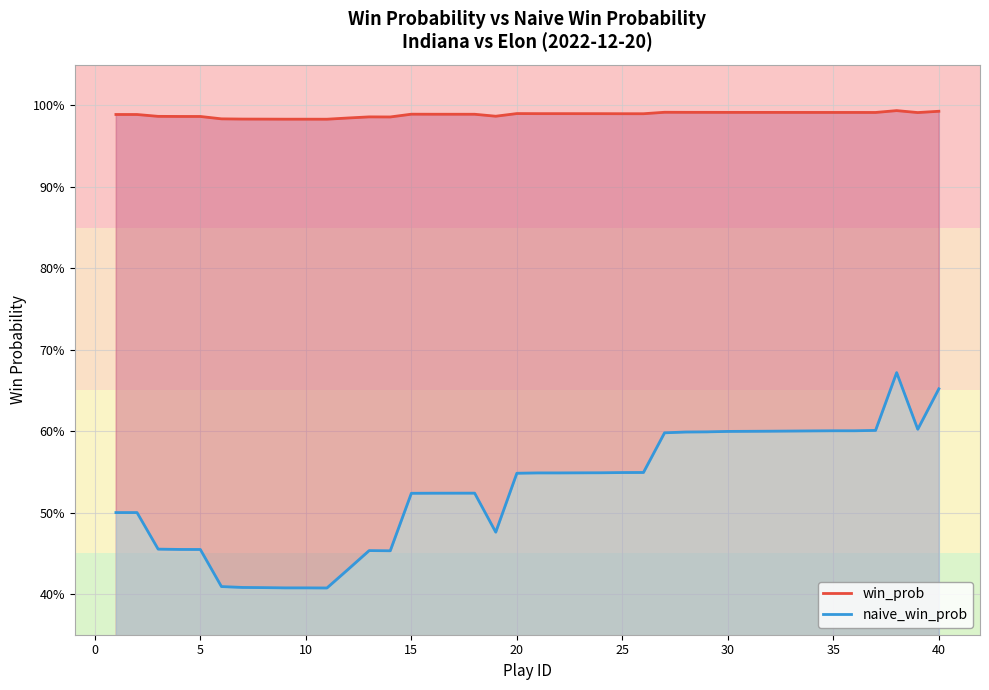

At which label is naive_win_prob closest to 0?

10